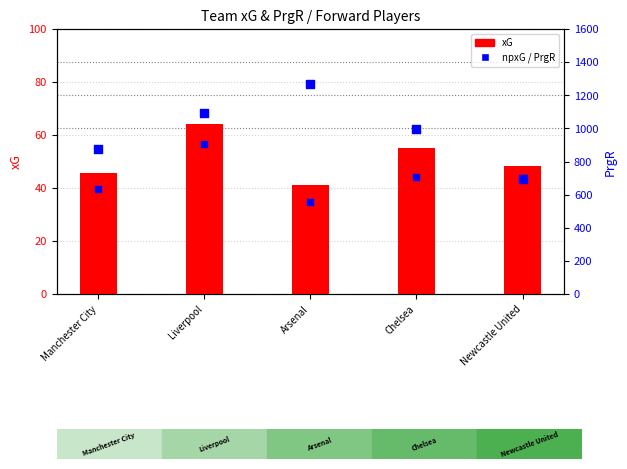

At how many categories does at least one series exceed 887?

3